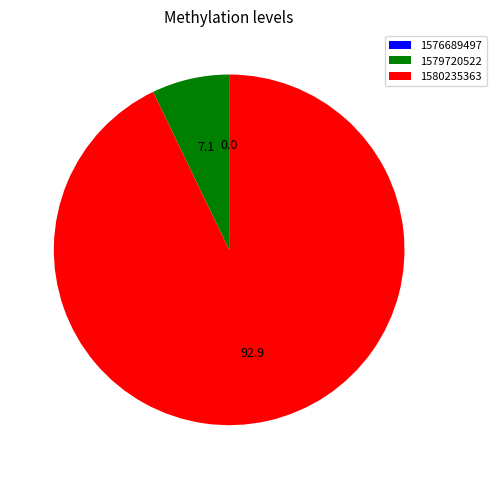

Which has a higher value, 1580235363 or 1579720522?

1580235363